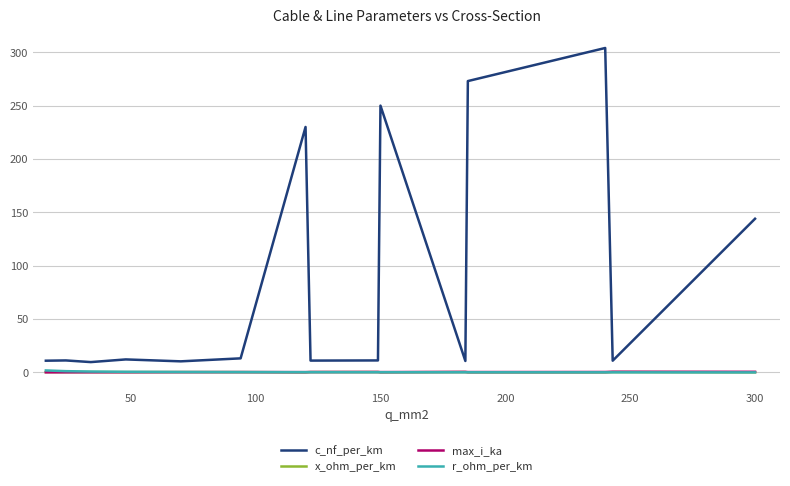

True or false: c_nf_per_km and x_ohm_per_km cross at least once.

False